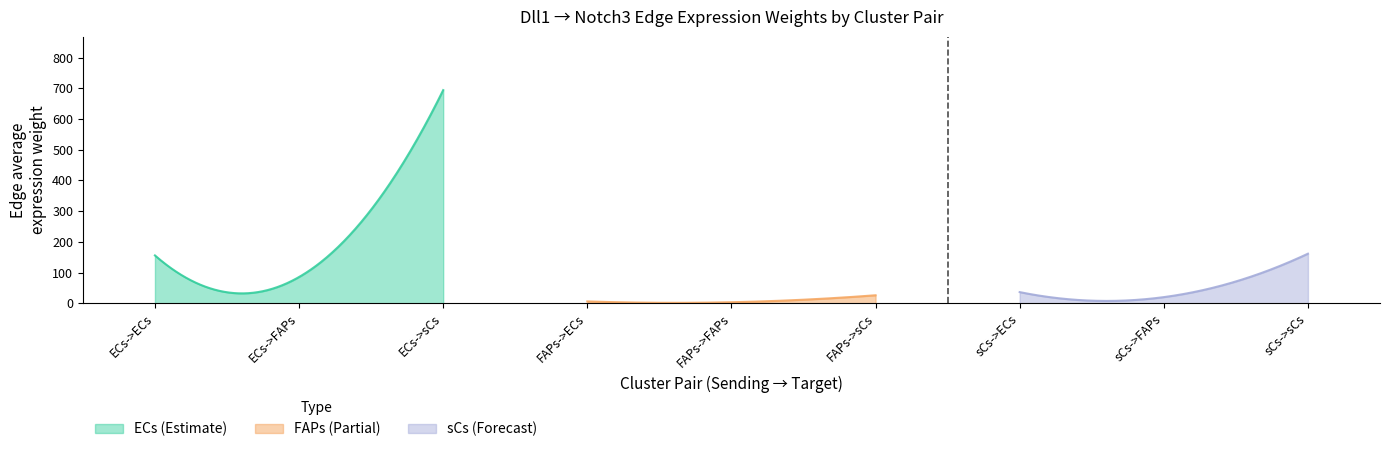

Is the value of Edge average expression weight at FAPs->FAPs greater than the value of Edge total expression weight at ECs->sCs?

No